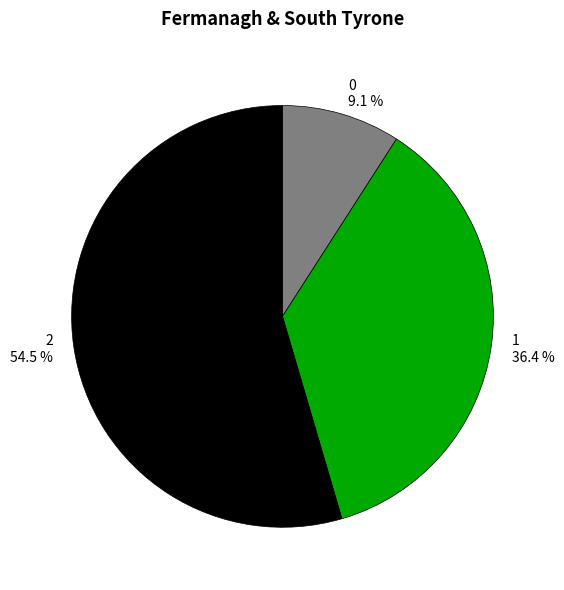

Combined, do 0 and 1 account for over 50%?

No